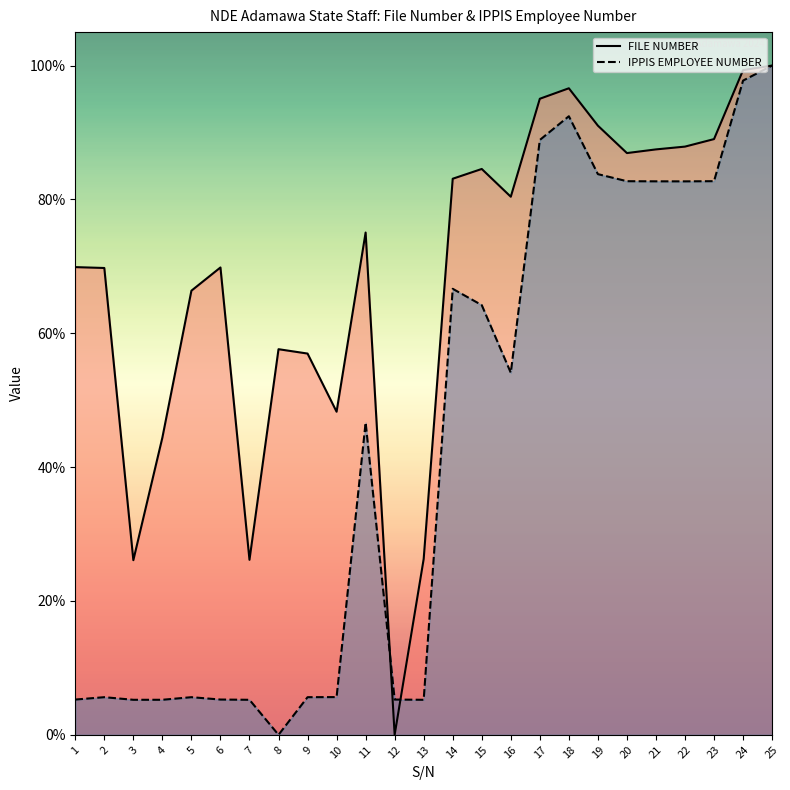

What are all the series names shown in the legend?

FILE NUMBER, IPPIS EMPLOYEE NUMBER